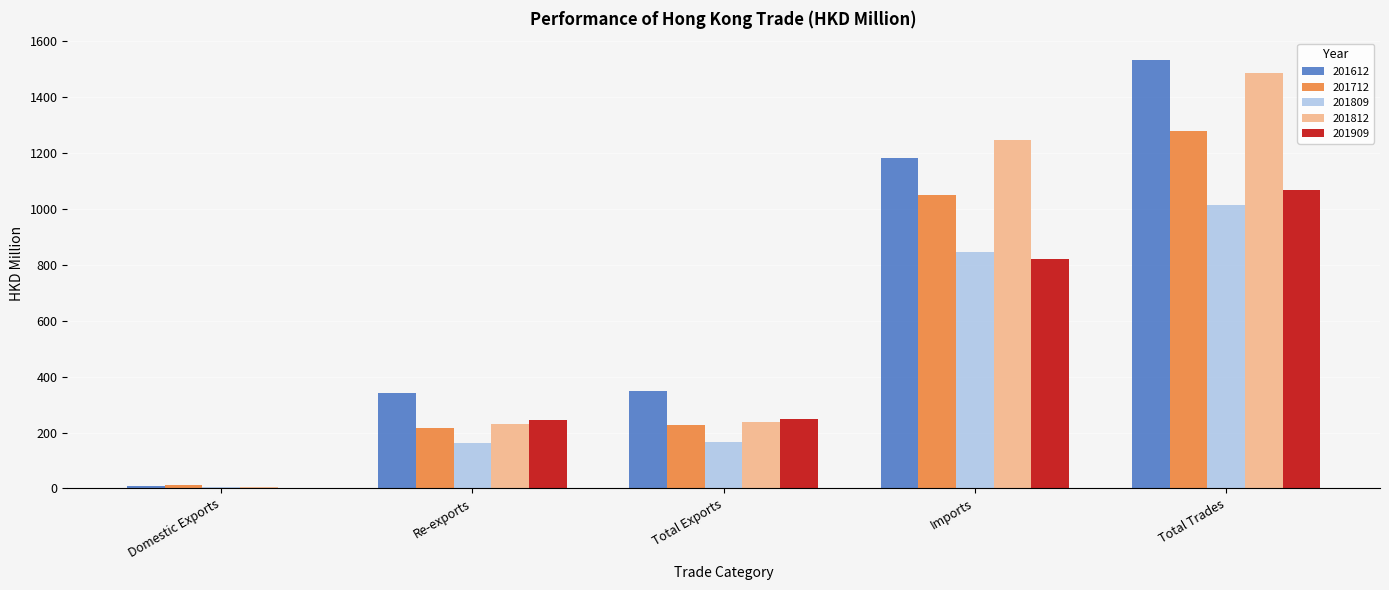

What value does the 201909 series have at Total Trades?

1069.6